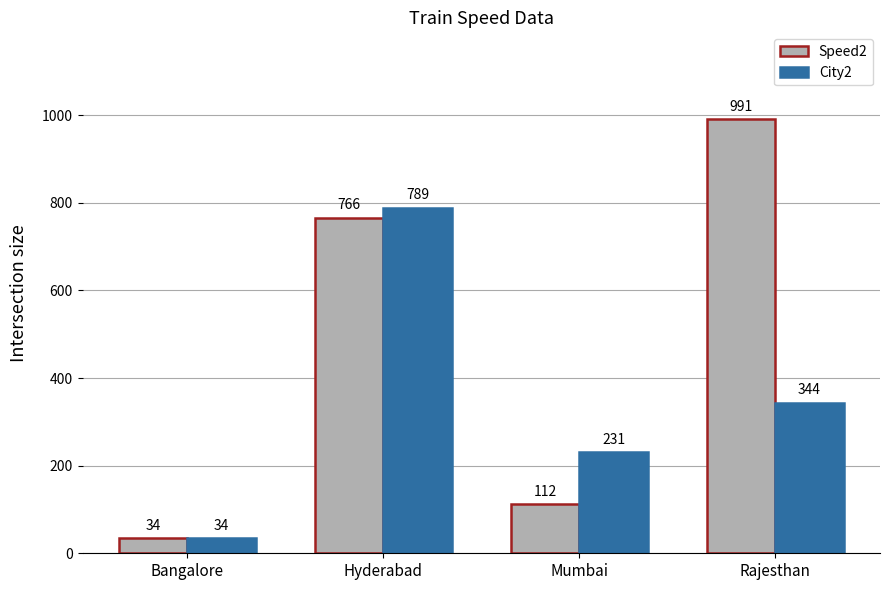

Where does the City2 series first go above 344?

Hyderabad